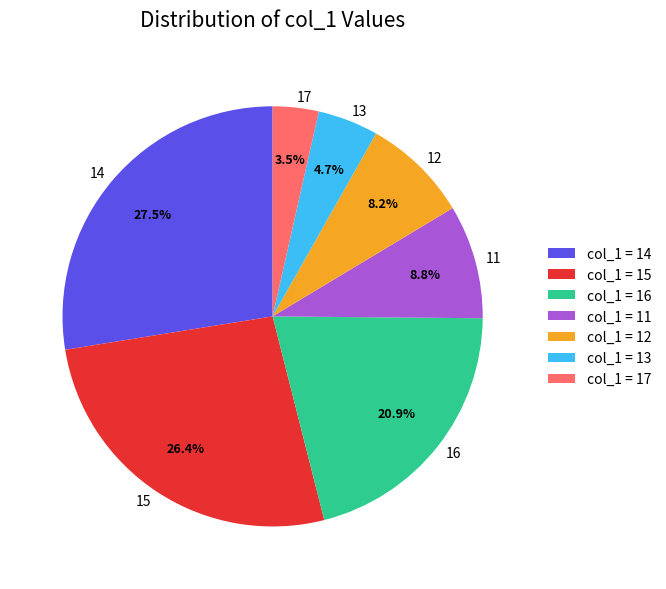

Which has a higher value, 12 or 15?

15